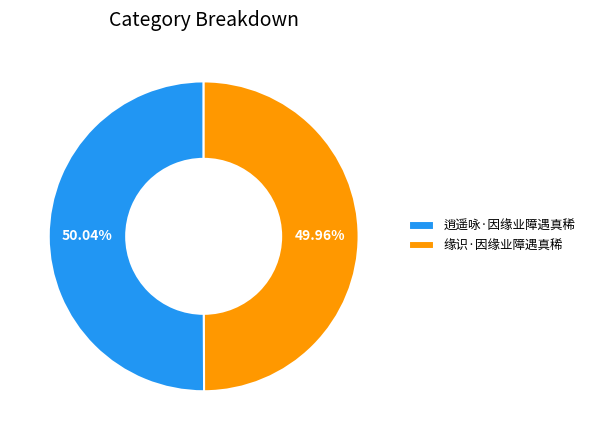

To the nearest percent, what portion does 逍遥咏·因缘业障遇真稀 represent?

50%